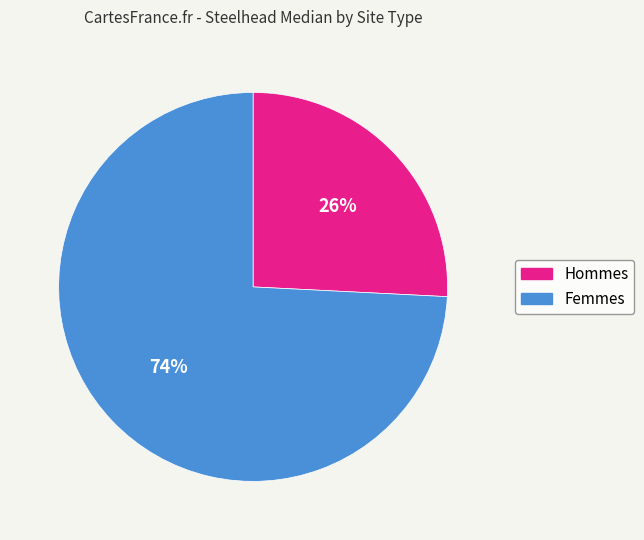

To the nearest percent, what is the average slice percentage?

50%